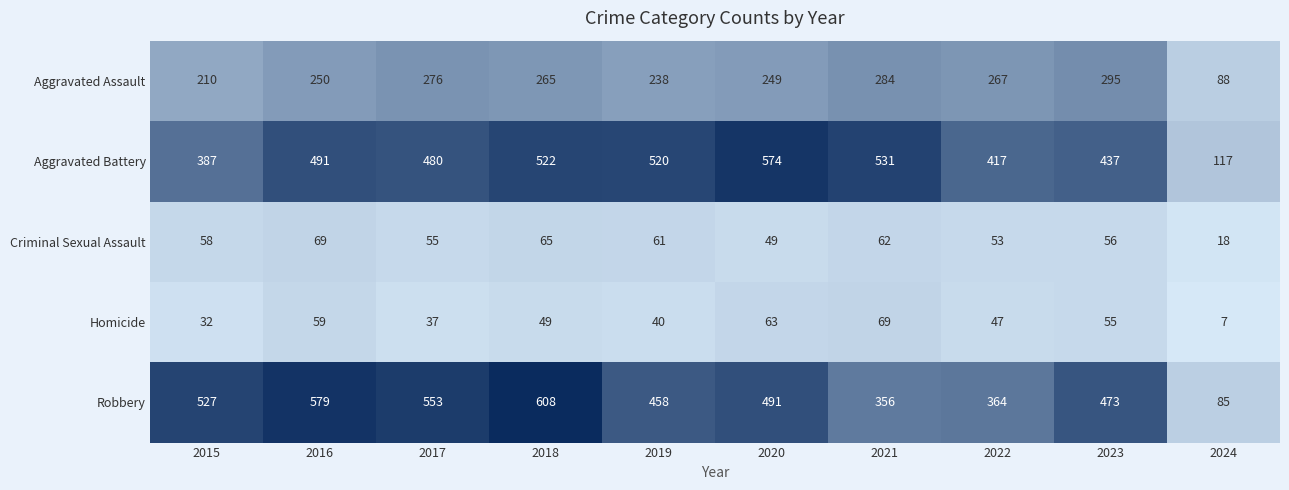

How many data points in Aggravated Assault are less than 265?

5